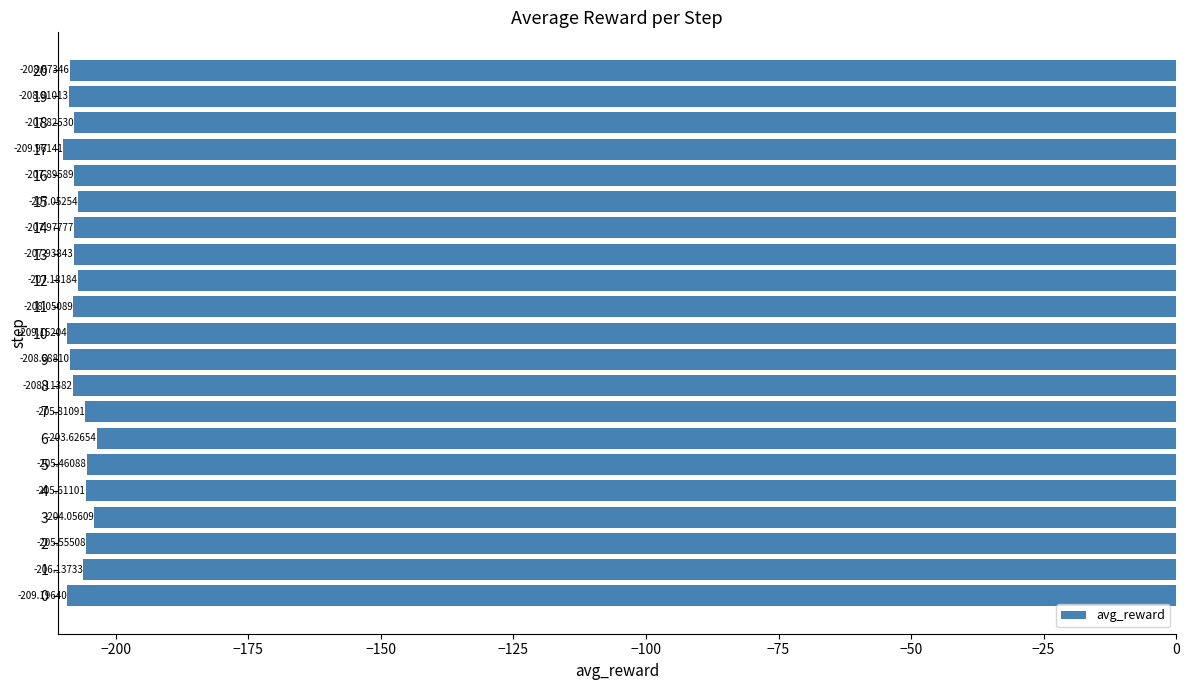

Rank the categories by value from lowest to highest.

17, 0, 10, 19, 9, 20, 8, 11, 14, 13, 16, 18, 12, 15, 1, 7, 4, 2, 5, 3, 6